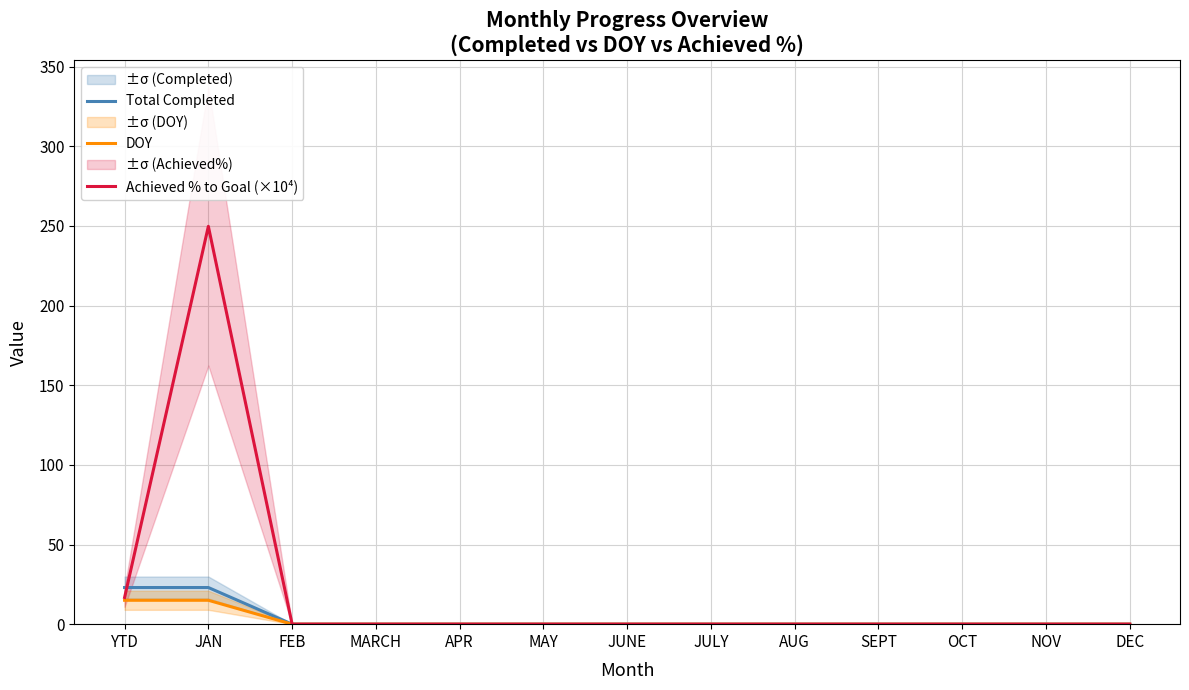

How many values in Achieved % to Goal (×10⁴) are above zero?

2